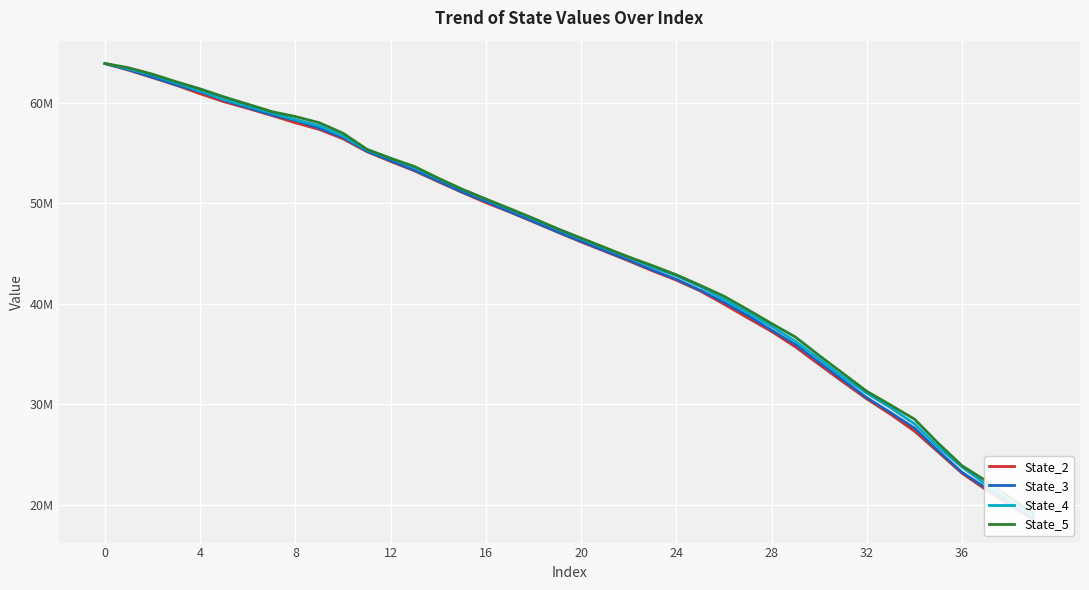

What is the spread (max minus min) of values at 24?

416646.4